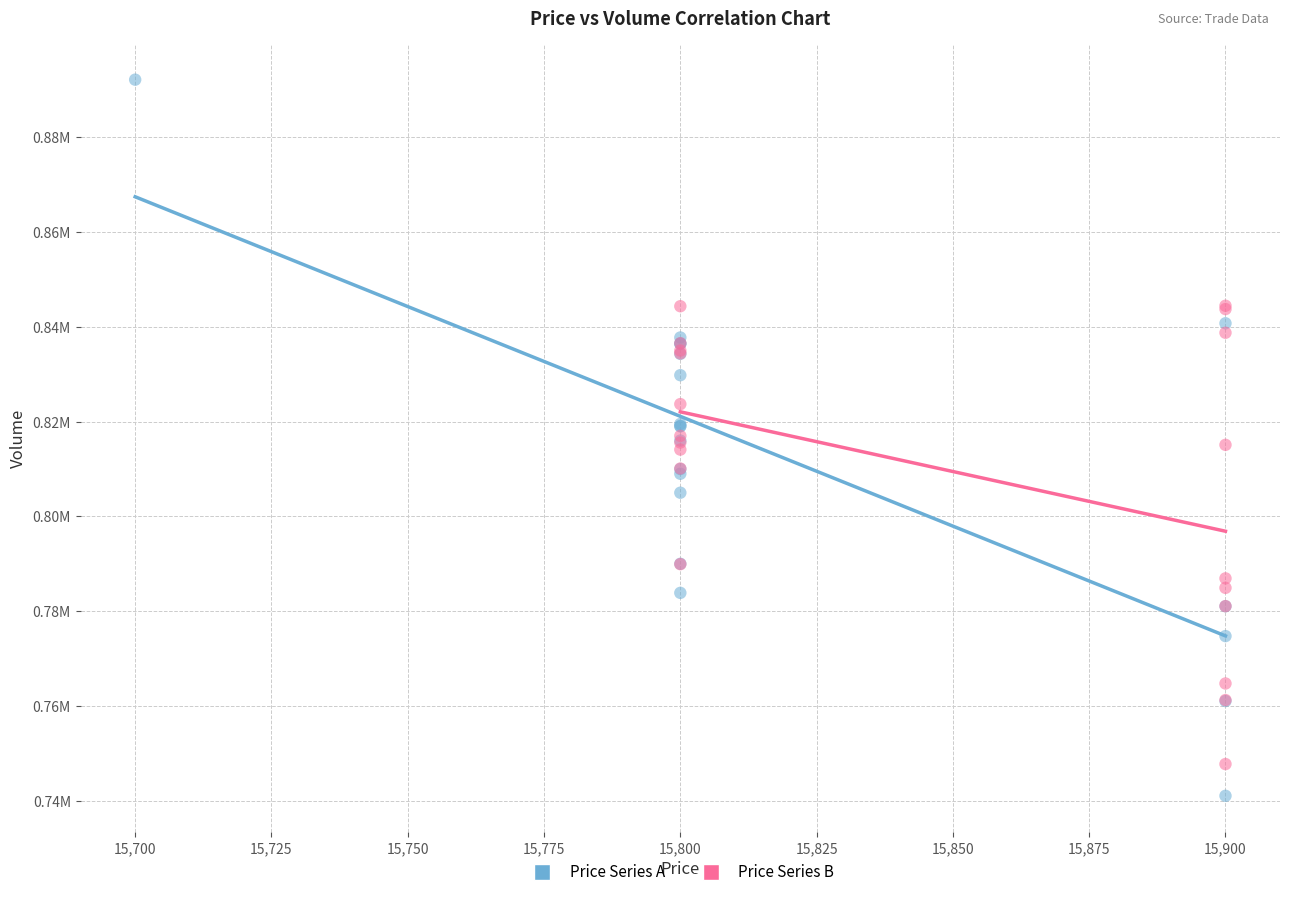

Which series has the widest spread of Y values?

Price Series A